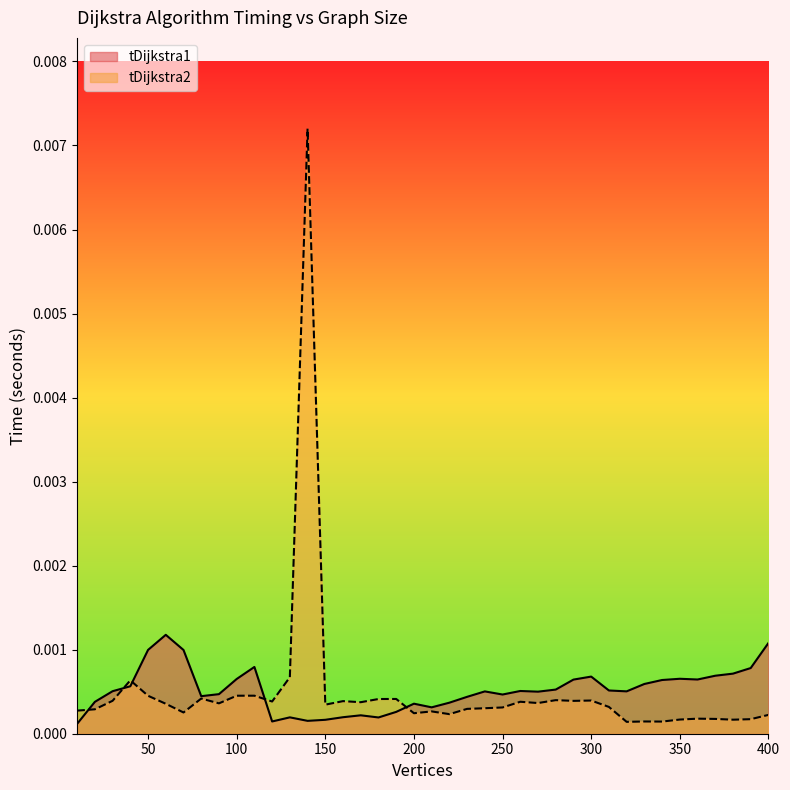

Which series has the largest range (max minus min)?

tDijkstra2